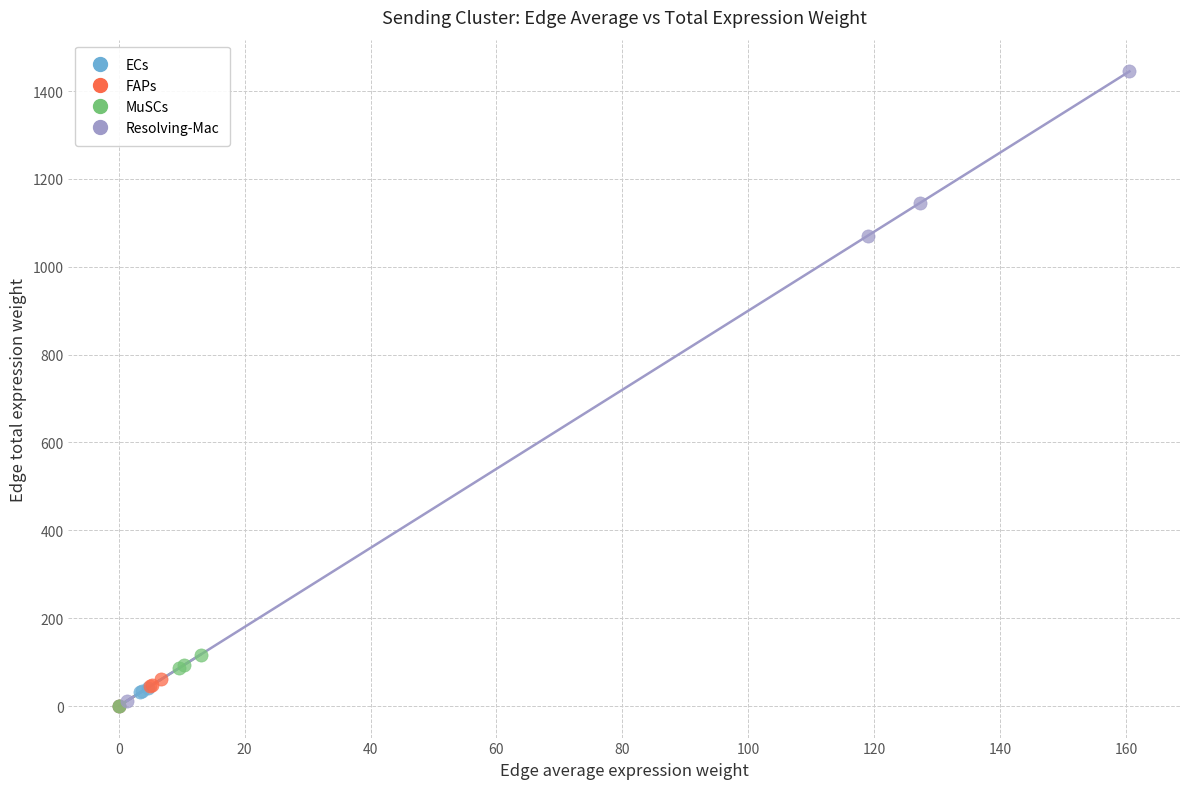

Which series has the widest spread of Y values?

Resolving-Mac